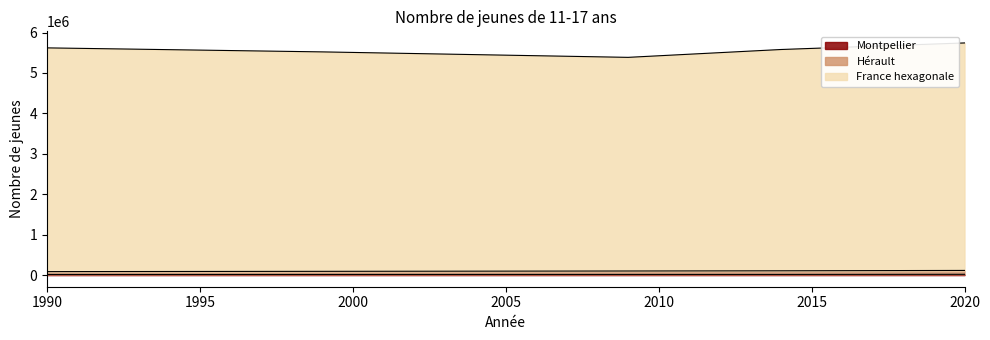

How many data points in Hérault are above 101736?

2